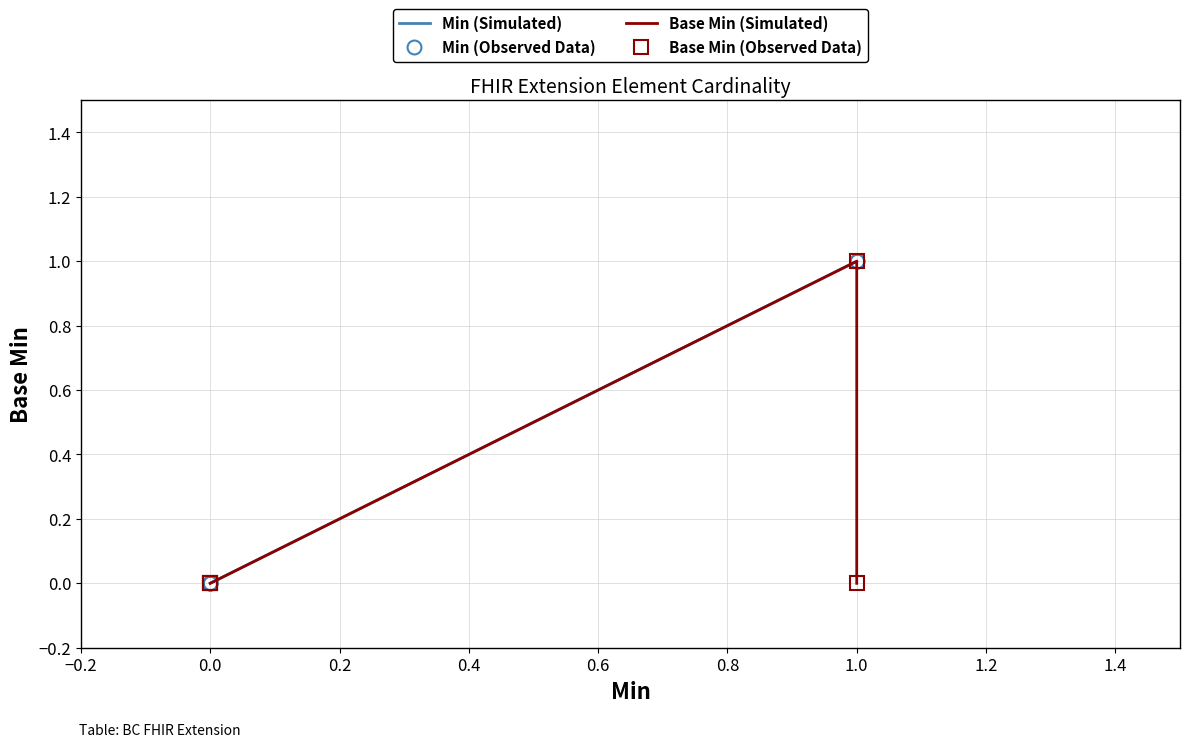

True or false: Base Min (Observed Data) and Min (Observed Data) intersect in this chart.

False